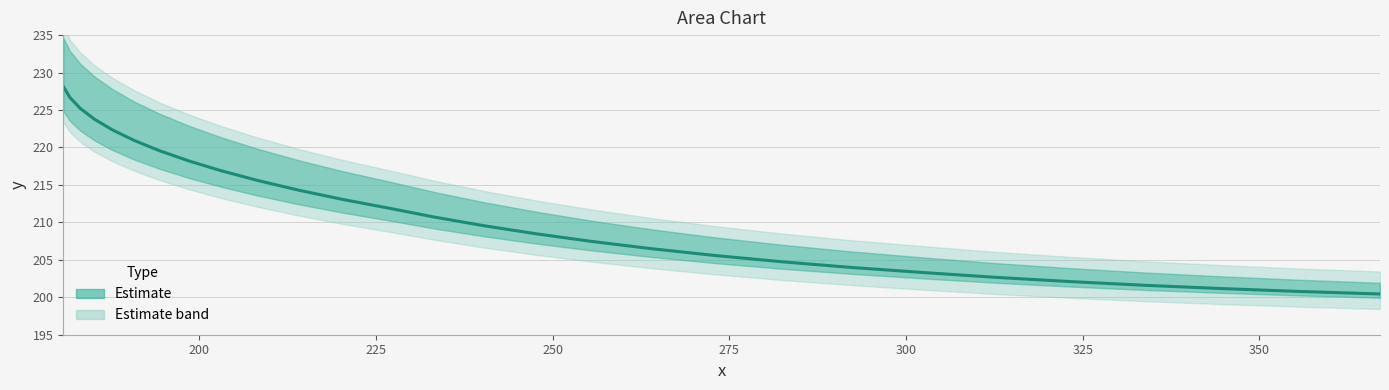

What is the minimum value shown in the chart?

200.4